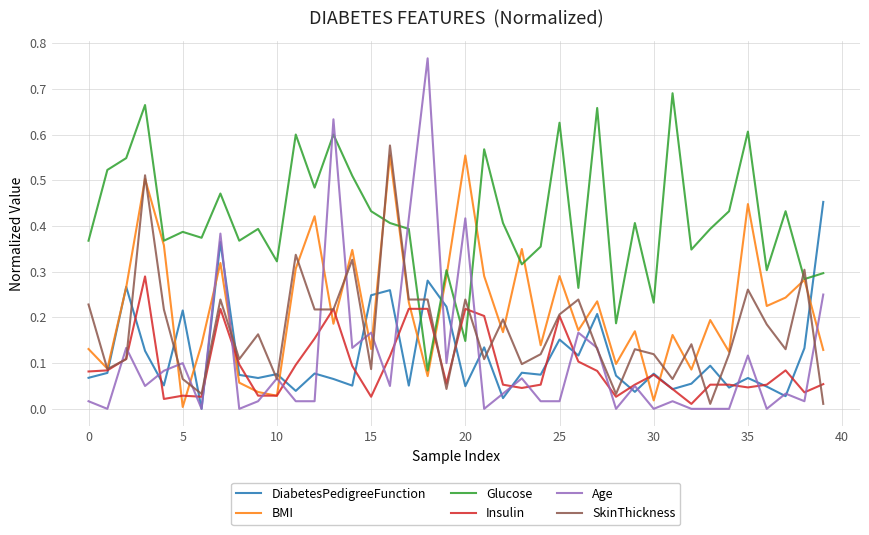

What are all the series names shown in the legend?

DiabetesPedigreeFunction, BMI, Glucose, Insulin, Age, SkinThickness